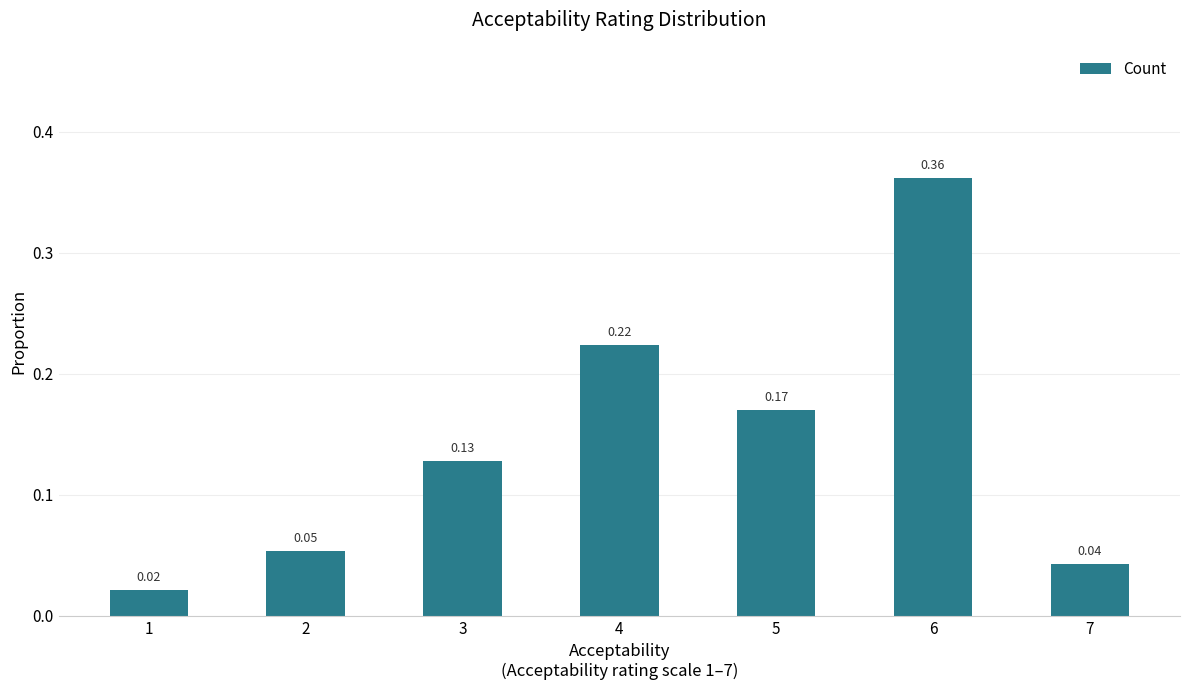

Does the chart contain stacked bars?

No